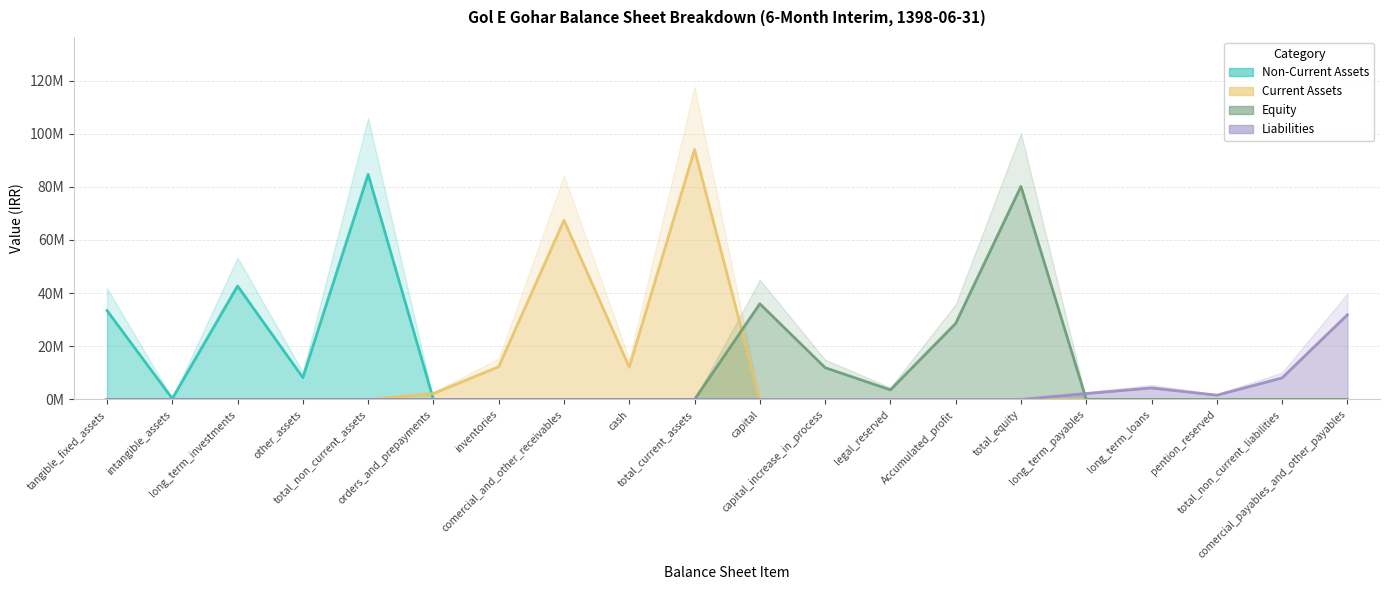

Between which two adjacent categories do Equity and Liabilities first intersect?

total_equity and long_term_payables